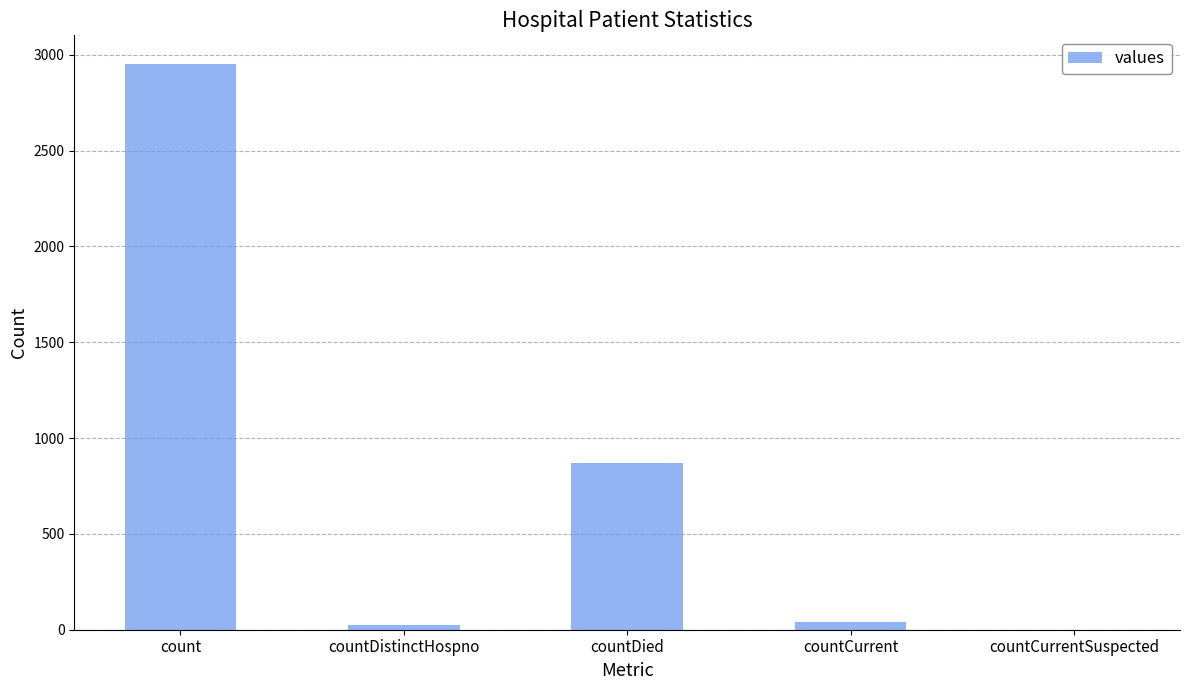

What is the average value?

777